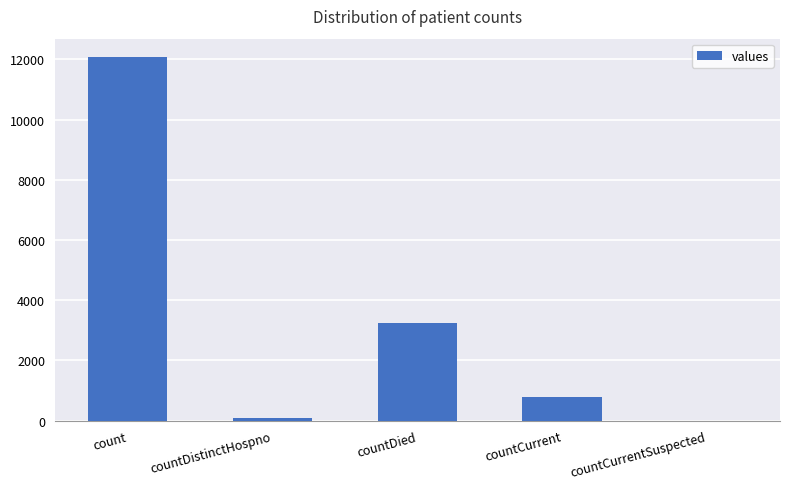

What is the change in value from count to countCurrentSuspected?

-12081